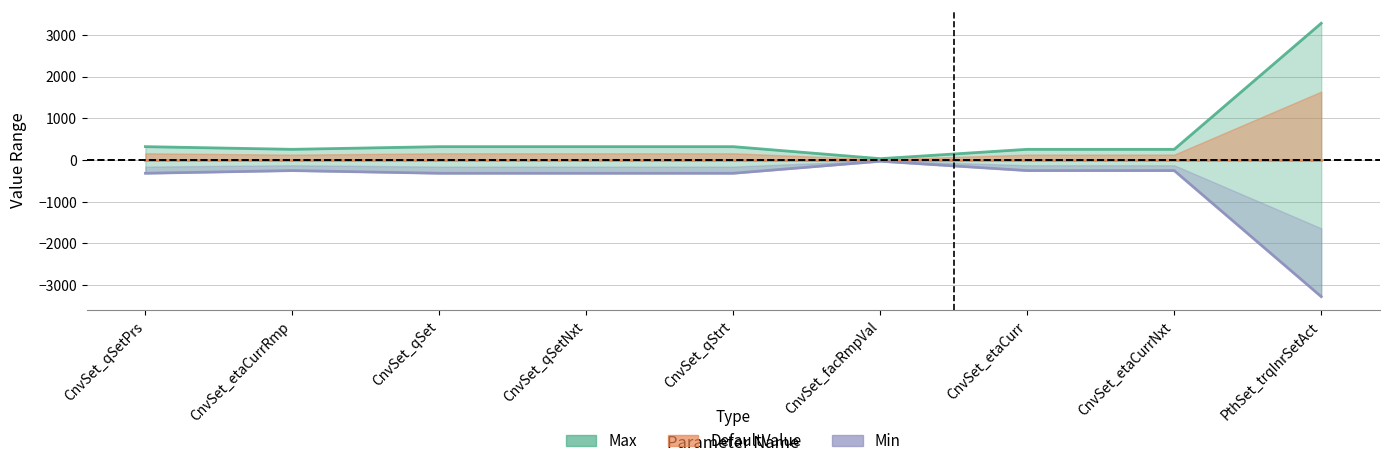

Rank the series by their average value, from highest to lowest.

Max, DefaultValue, Min